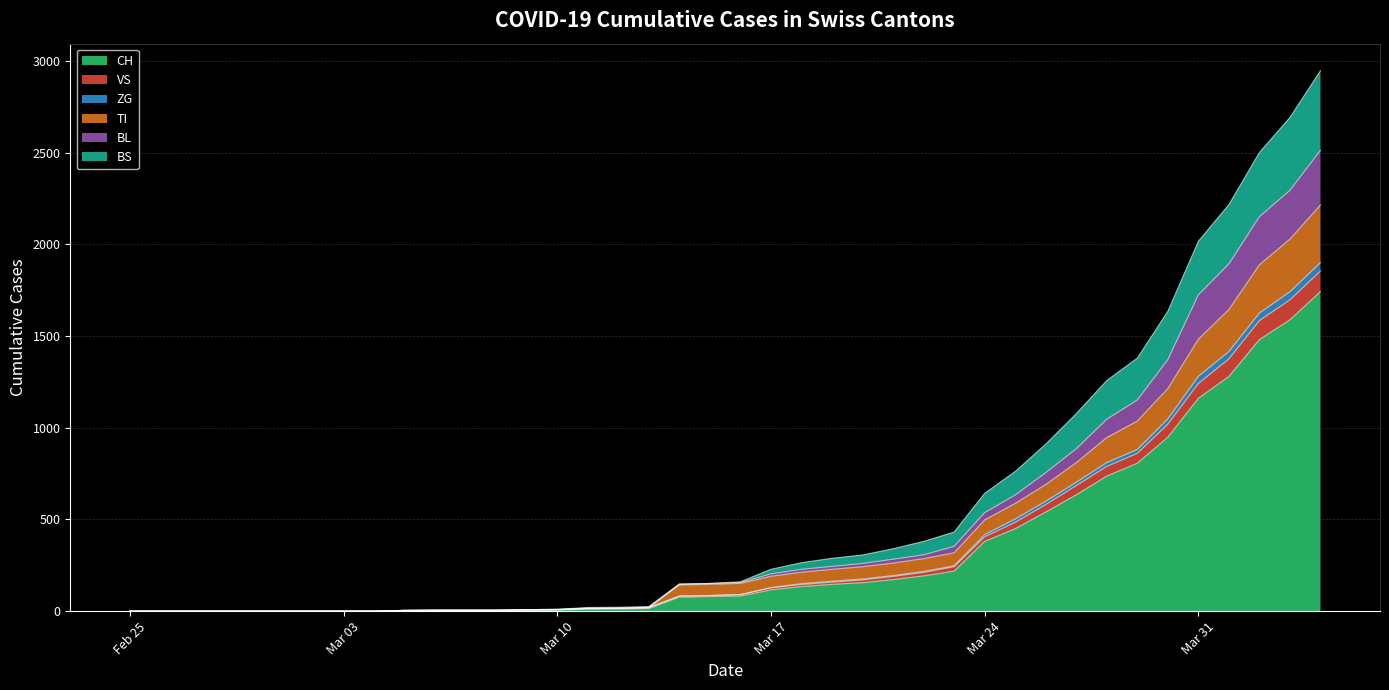

What is the maximum value for CH?

1742